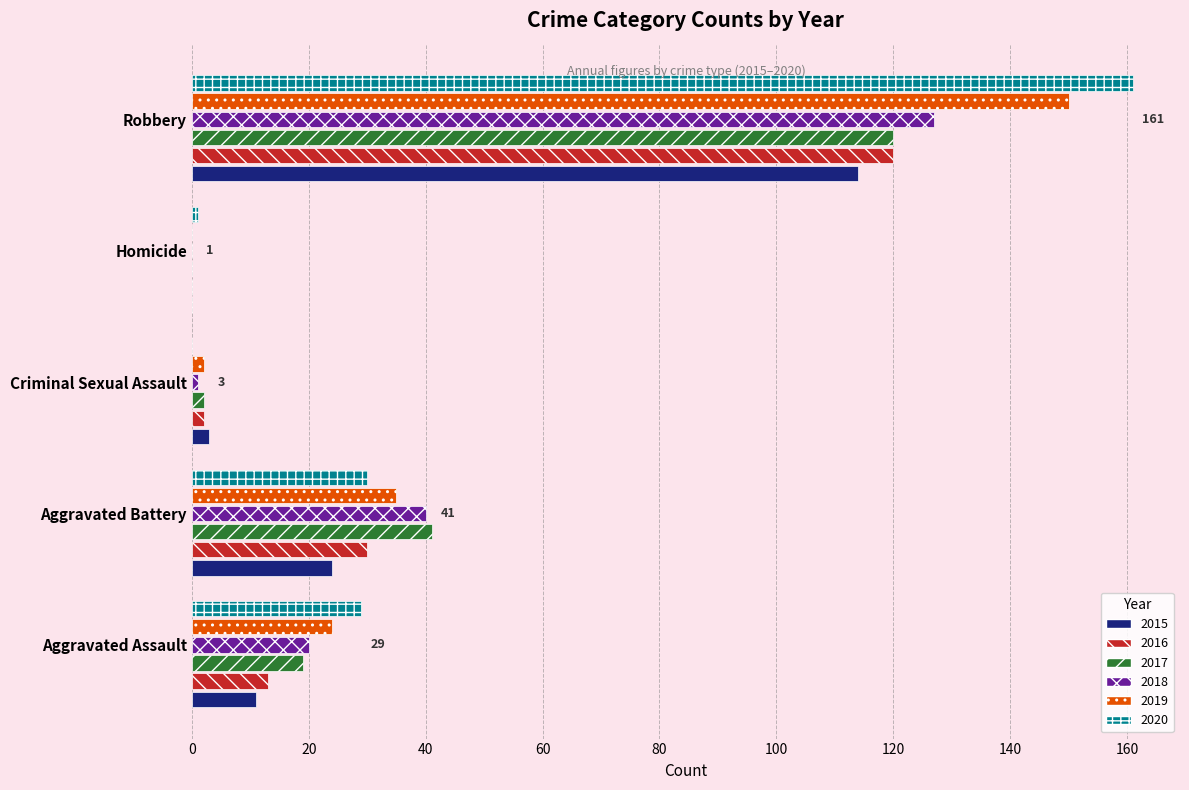

At which label does 2016 reach its peak?

Robbery